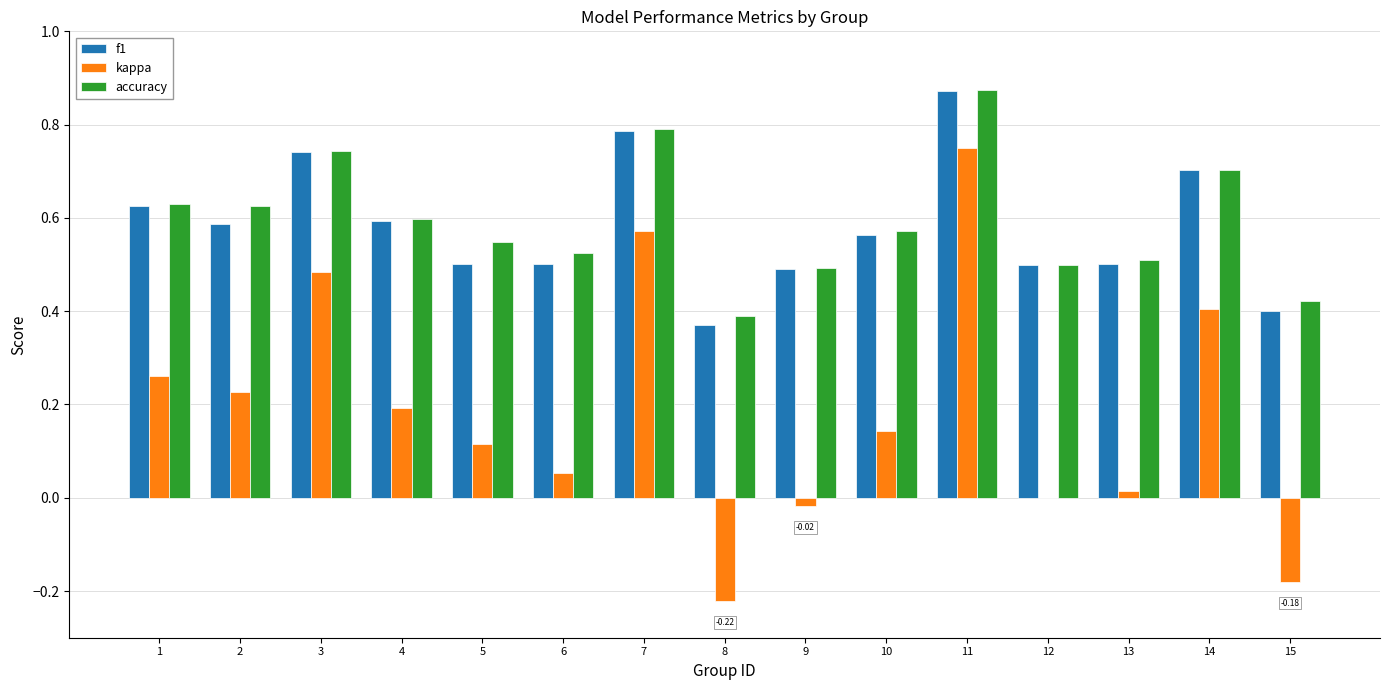

What are all the series names shown in the legend?

f1, kappa, accuracy